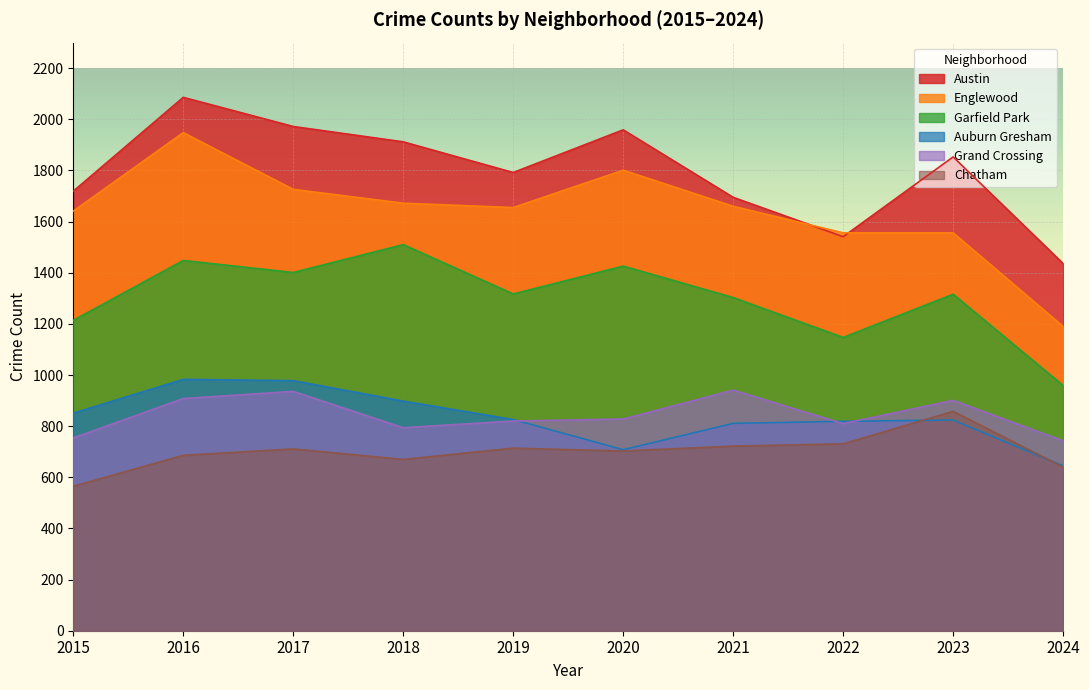

Reading right to left, list all the values displayed in this chart.

Austin: 2024=1436	2023=1853	2022=1541	2021=1695	2020=1959	2019=1792	2018=1912	2017=1972	2016=2086	2015=1719
Englewood: 2024=1190	2023=1556	2022=1556	2021=1660	2020=1801	2019=1655	2018=1672	2017=1726	2016=1948	2015=1641
Garfield Park: 2024=959	2023=1316	2022=1147	2021=1303	2020=1426	2019=1317	2018=1510	2017=1401	2016=1448	2015=1214
Auburn Gresham: 2024=645	2023=824	2022=819	2021=811	2020=708	2019=826	2018=898	2017=978	2016=983	2015=851
Grand Crossing: 2024=743	2023=901	2022=810	2021=941	2020=828	2019=820	2018=794	2017=936	2016=908	2015=754
Chatham: 2024=640	2023=858	2022=731	2021=722	2020=703	2019=714	2018=670	2017=711	2016=686	2015=565